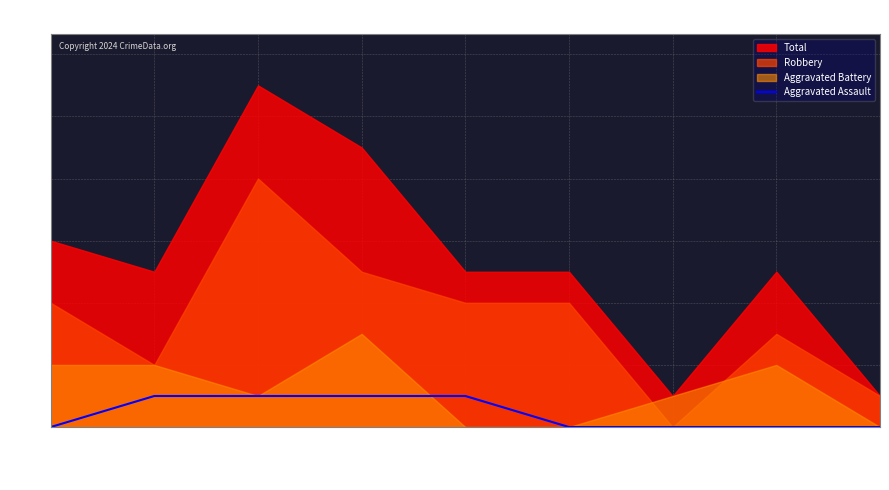

Count the number of categories in the chart.

9